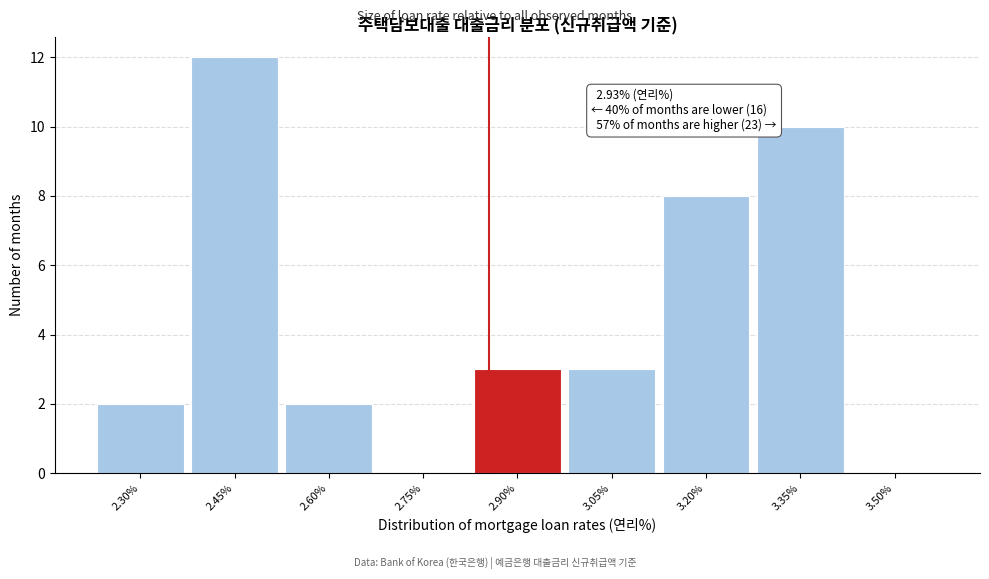

Reading left to right, list all the values displayed in this chart.

2.30%=2	2.45%=12	2.60%=2	2.75%=0	2.90%=3	3.05%=3	3.20%=8	3.35%=10	3.50%=0